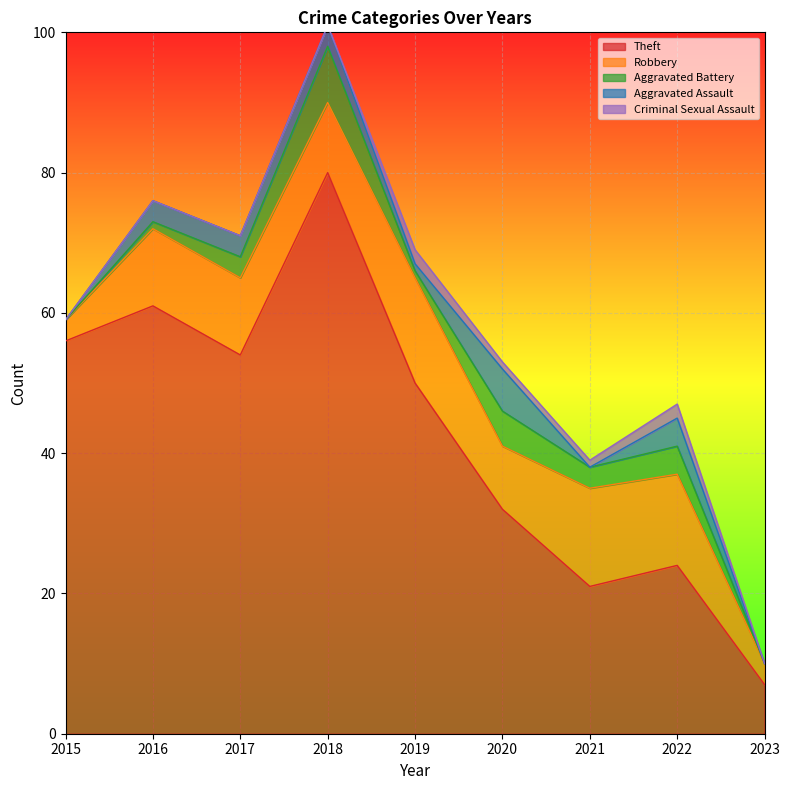

Where does the Aggravated Battery series first go above 3?

2018